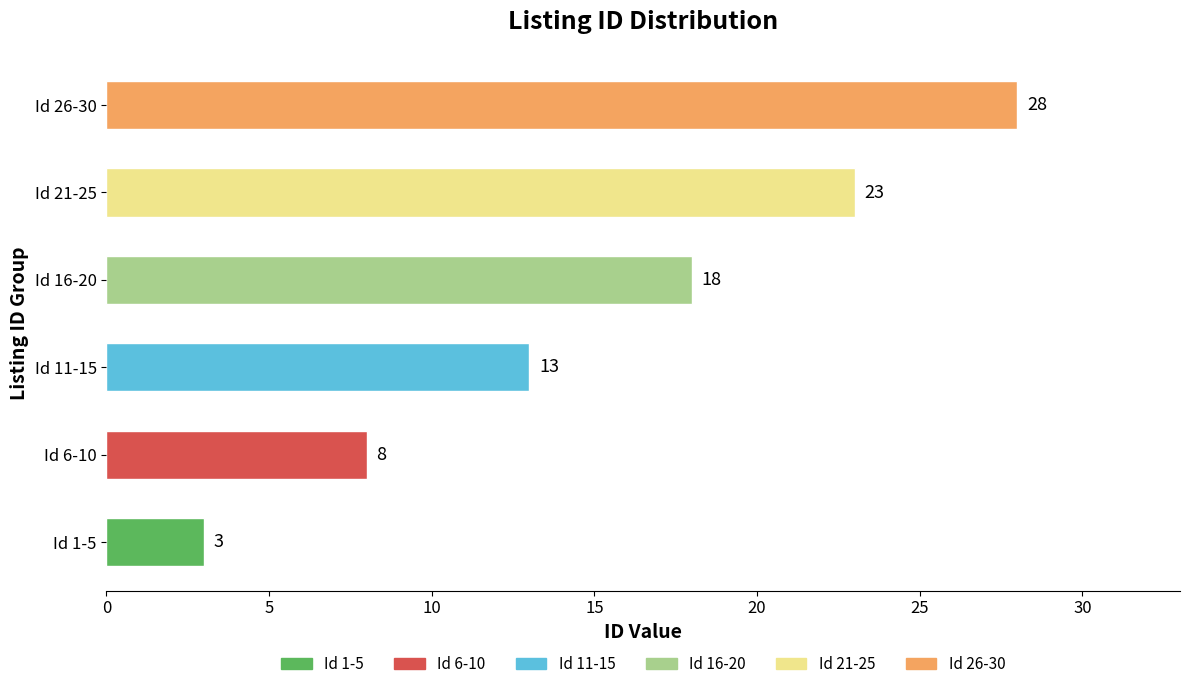

Which has a higher value, 16 or 10?

16